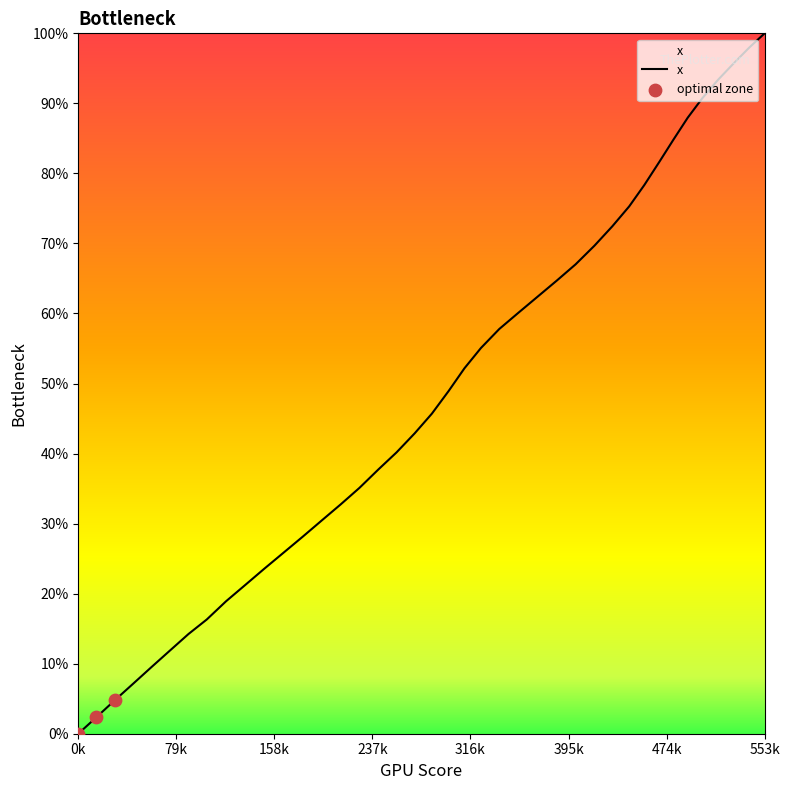

What is the greatest value displayed?

100.0